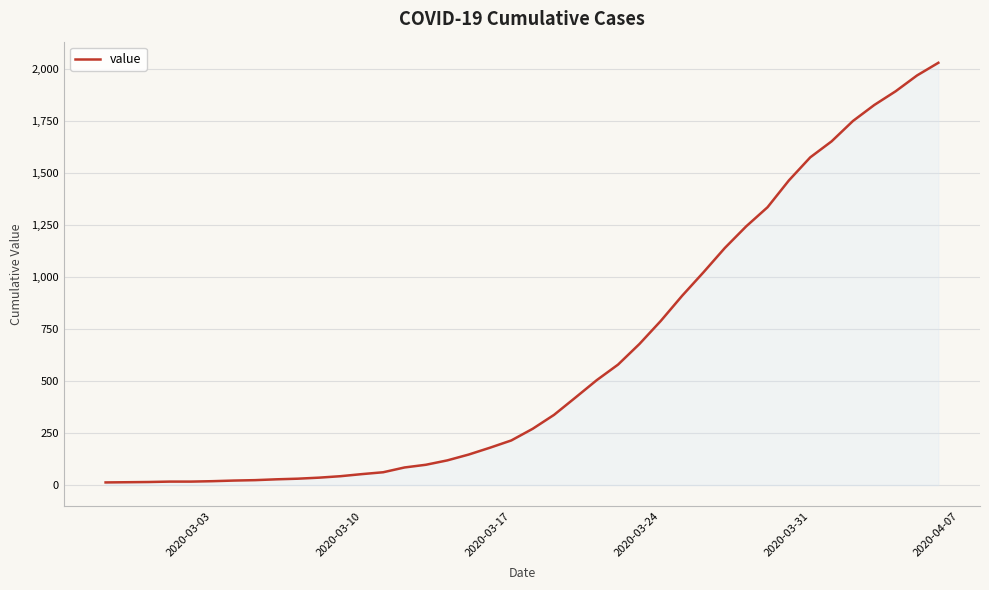

How many lines are shown in the chart?

1